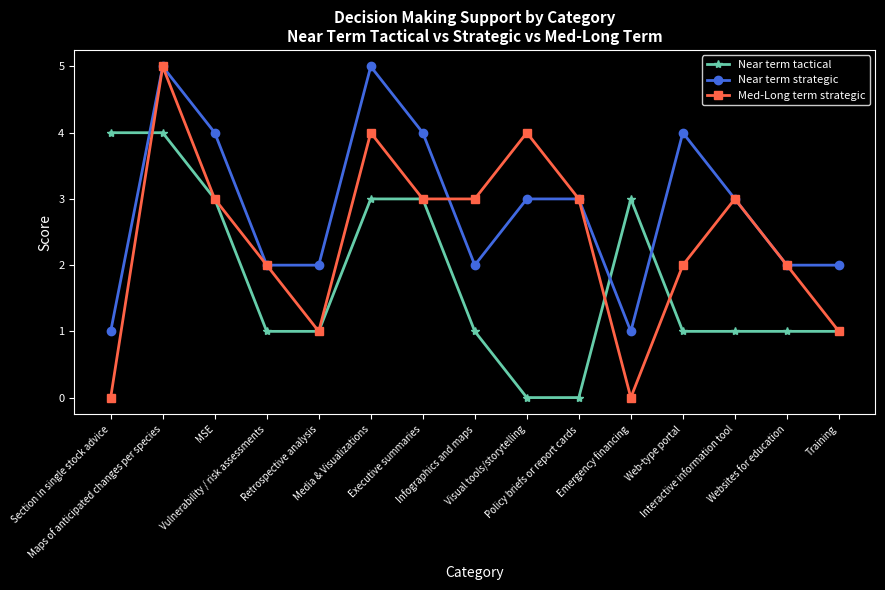

True or false: Near term strategic and Near term tactical cross at least once.

True